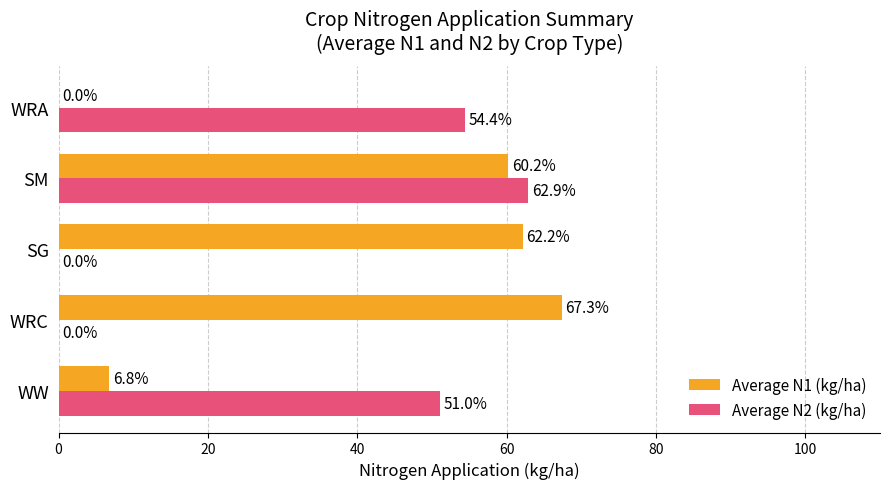

At which category does the chart reach its peak across all series?

WRC